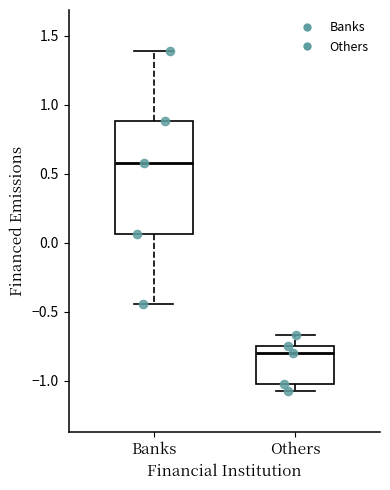

Where is the upper edge of the box for Banks on the y-axis? The values are not printed on the chart, so give them approximately, as read against the axis.

0.90